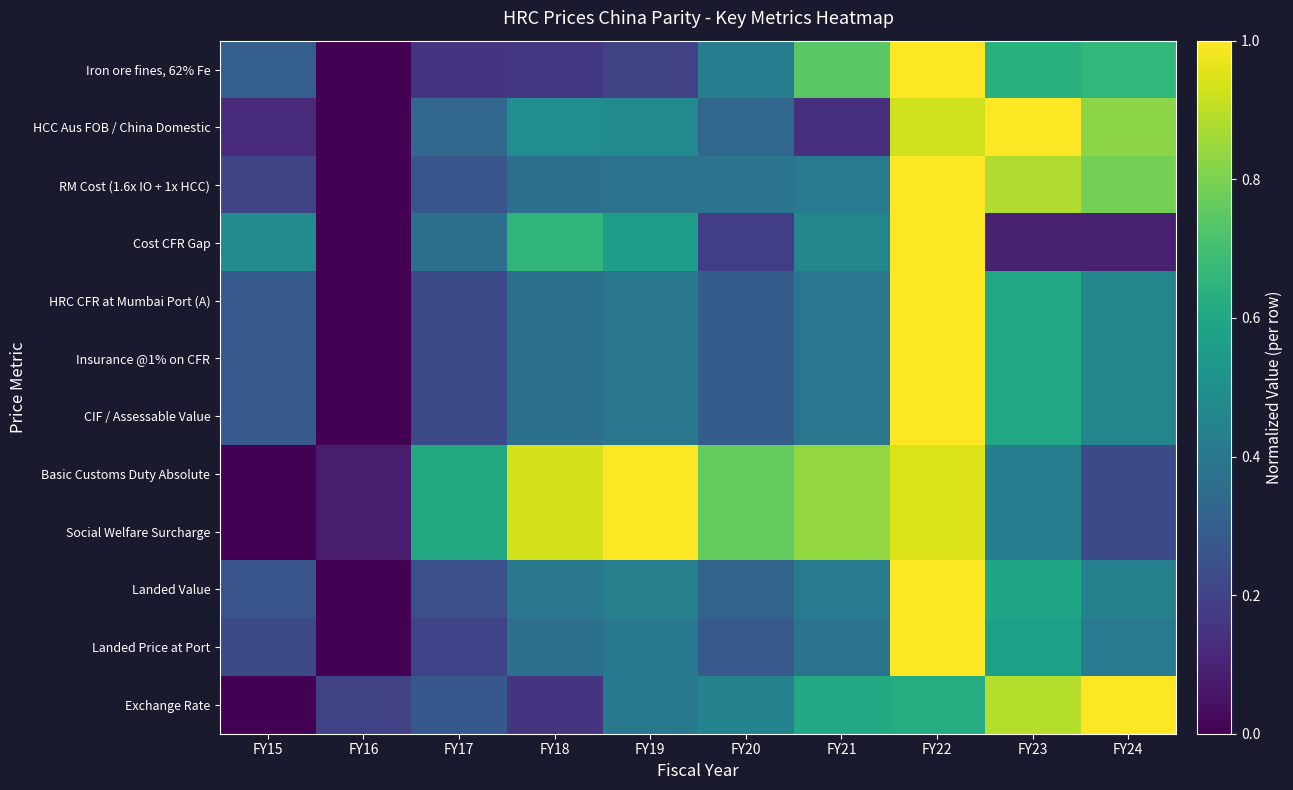

Reading right to left, list all the values displayed in this chart.

Iron ore fines, 62% Fe: FY24=0.7	FY23=0.6	FY22=1.0	FY21=0.7	FY20=0.4	FY19=0.2	FY18=0.2	FY17=0.2	FY16=0.0	FY15=0.3
HCC Aus FOB / China Domestic: FY24=0.8	FY23=1.0	FY22=0.9	FY21=0.1	FY20=0.3	FY19=0.5	FY18=0.5	FY17=0.3	FY16=0.0	FY15=0.1
RM Cost (1.6x IO + 1x HCC): FY24=0.8	FY23=0.9	FY22=1.0	FY21=0.4	FY20=0.4	FY19=0.4	FY18=0.4	FY17=0.3	FY16=0.0	FY15=0.2
Cost CFR Gap: FY24=0.1	FY23=0.1	FY22=1.0	FY21=0.5	FY20=0.2	FY19=0.6	FY18=0.7	FY17=0.4	FY16=0.0	FY15=0.5
HRC CFR at Mumbai Port (A): FY24=0.5	FY23=0.6	FY22=1.0	FY21=0.4	FY20=0.3	FY19=0.4	FY18=0.4	FY17=0.2	FY16=0.0	FY15=0.3
Insurance @1% on CFR: FY24=0.5	FY23=0.6	FY22=1.0	FY21=0.4	FY20=0.3	FY19=0.4	FY18=0.4	FY17=0.2	FY16=0.0	FY15=0.3
CIF / Assessable Value: FY24=0.5	FY23=0.6	FY22=1.0	FY21=0.4	FY20=0.3	FY19=0.4	FY18=0.4	FY17=0.2	FY16=0.0	FY15=0.3
Basic Customs Duty Absolute: FY24=0.2	FY23=0.4	FY22=0.9	FY21=0.8	FY20=0.8	FY19=1.0	FY18=0.9	FY17=0.6	FY16=0.1	FY15=0.0
Social Welfare Surcharge: FY24=0.2	FY23=0.4	FY22=0.9	FY21=0.8	FY20=0.8	FY19=1.0	FY18=0.9	FY17=0.6	FY16=0.1	FY15=0.0
Landed Value: FY24=0.4	FY23=0.6	FY22=1.0	FY21=0.4	FY20=0.3	FY19=0.4	FY18=0.4	FY17=0.2	FY16=0.0	FY15=0.3
Landed Price at Port: FY24=0.4	FY23=0.6	FY22=1.0	FY21=0.4	FY20=0.3	FY19=0.4	FY18=0.4	FY17=0.2	FY16=0.0	FY15=0.2
Exchange Rate: FY24=1.0	FY23=0.9	FY22=0.6	FY21=0.6	FY20=0.4	FY19=0.4	FY18=0.2	FY17=0.3	FY16=0.2	FY15=0.0